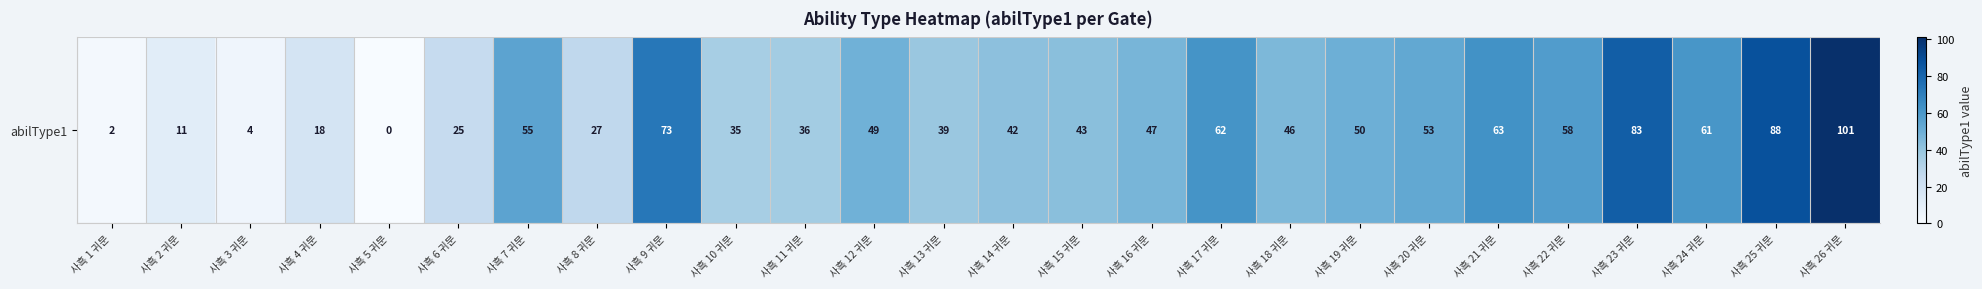

What is the greatest value displayed?

101